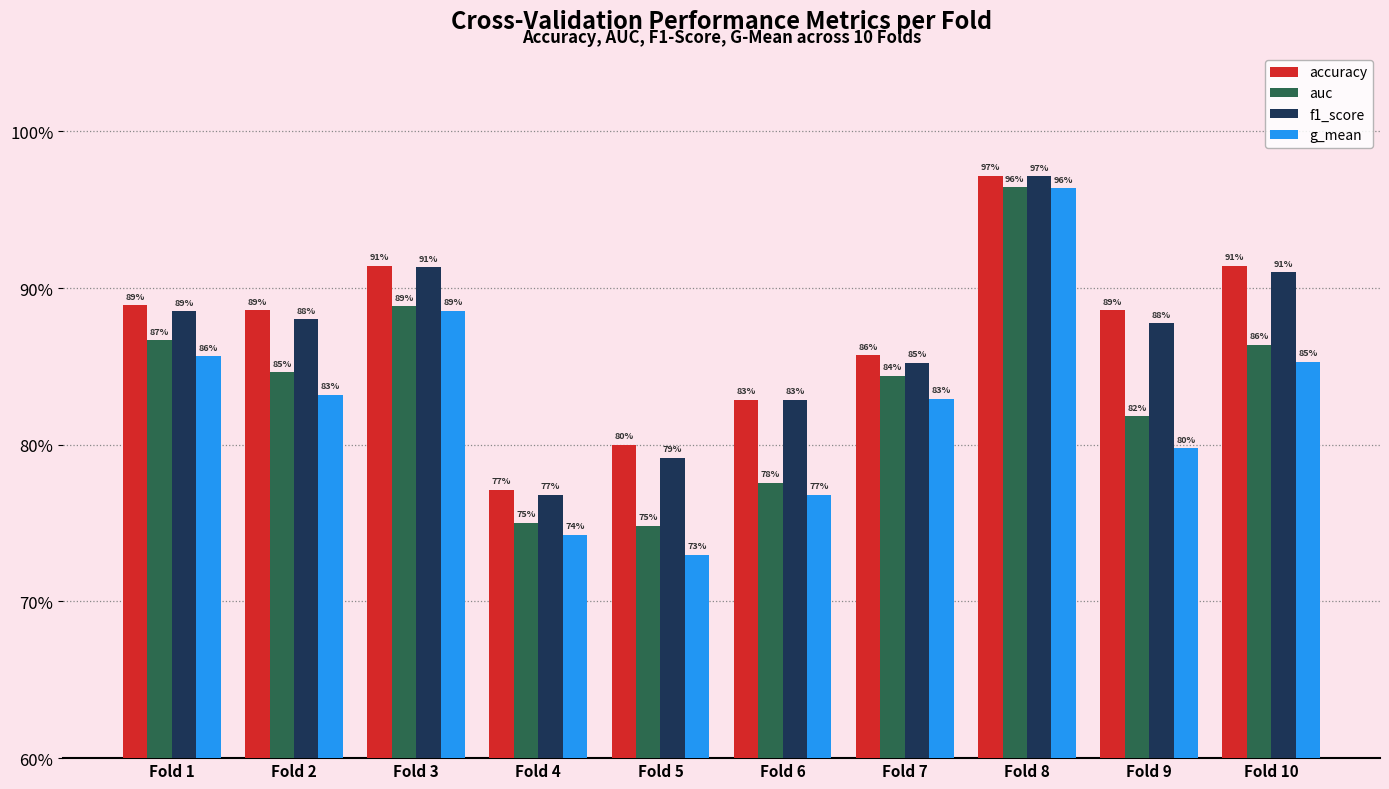

What is the spread (max minus min) of values at Fold 2?

0.1